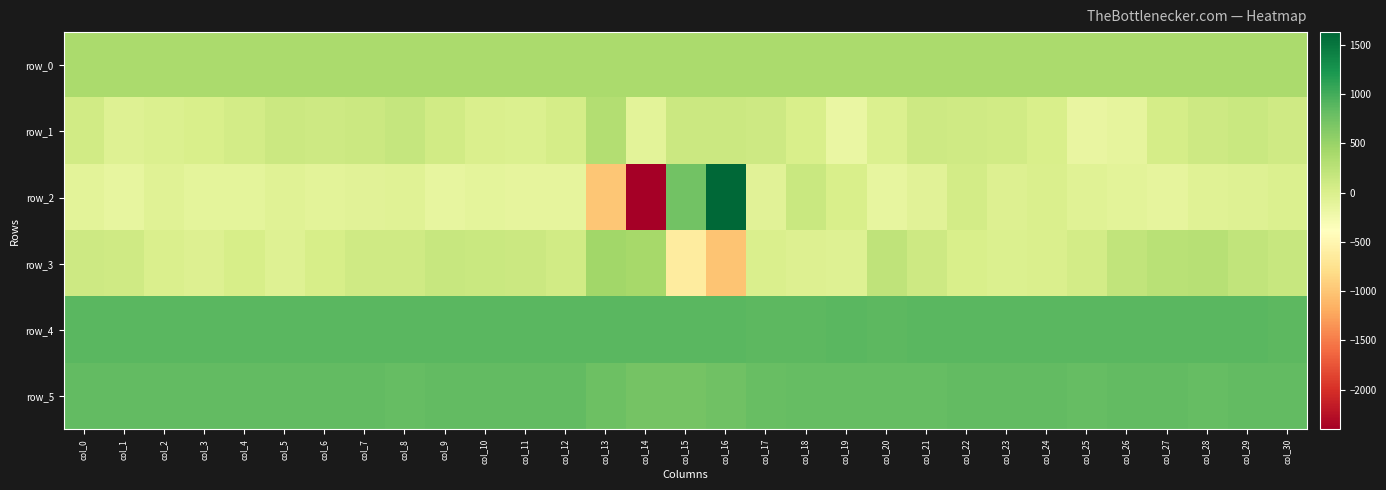

What is the average value of the row_1 series?

48.8